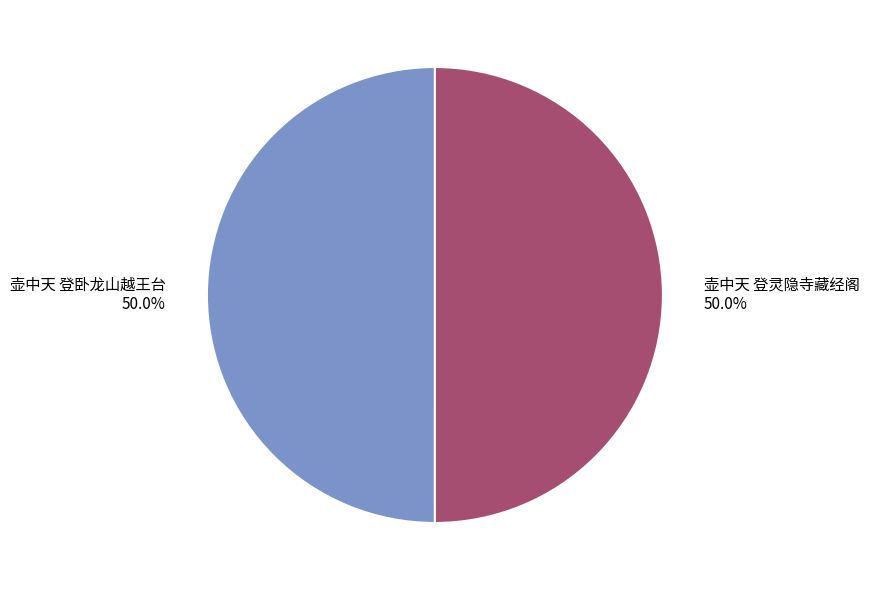

What percentage is the 壶中天 登灵隐寺藏经阁 slice, to the nearest percent?

50%